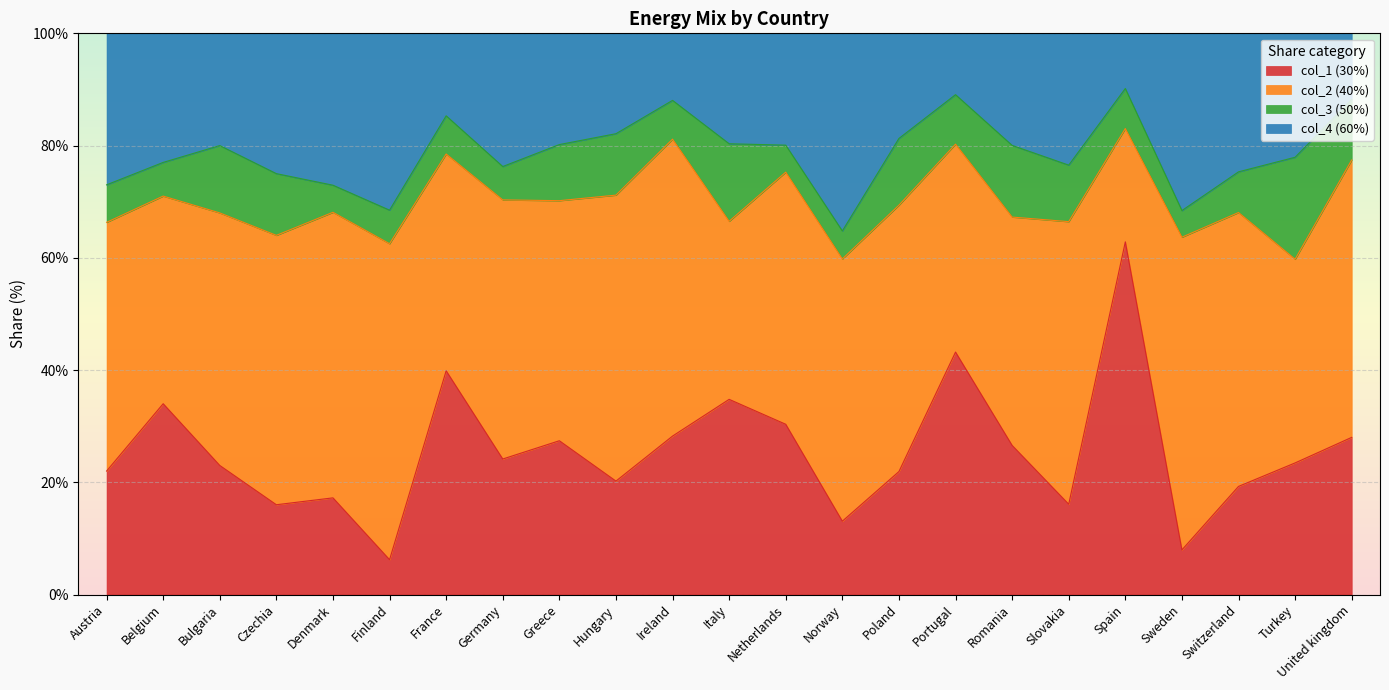

In col_1 (30%), how many points are higher than both neighbors (excluding endpoints)?

7